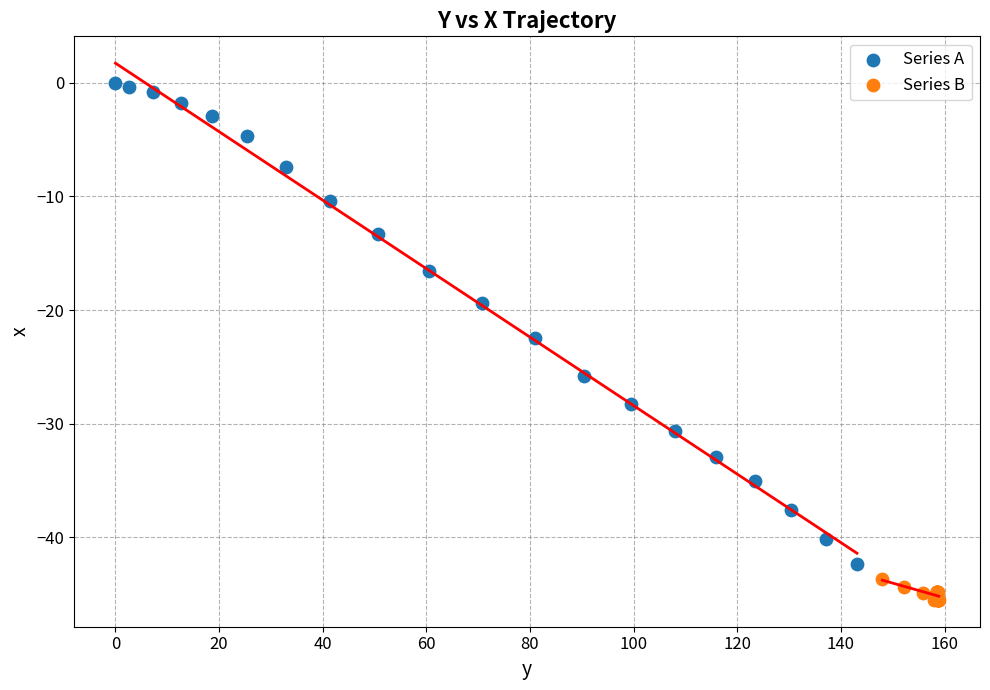

What are all the series names shown in the legend?

Series A, Series B